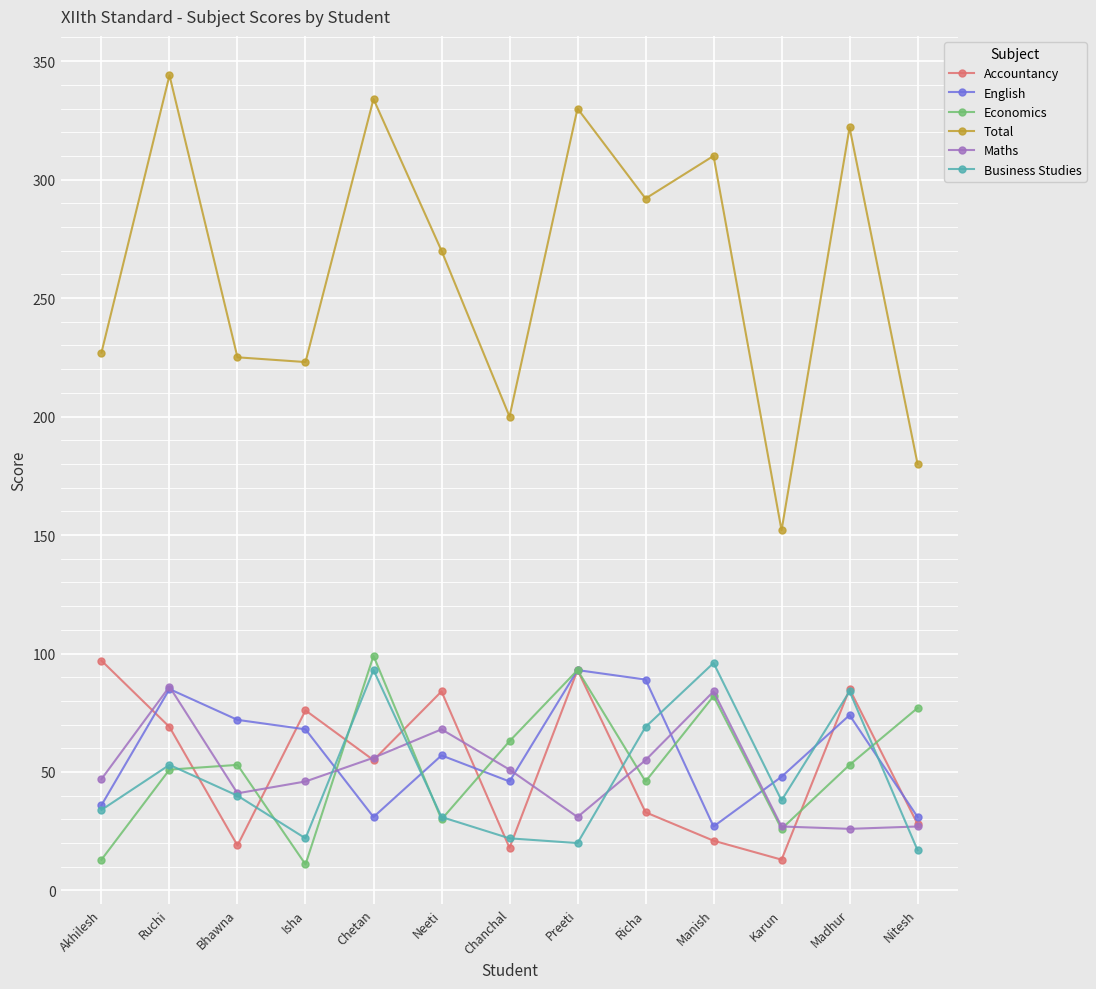

At which label does English first exceed 57?

Ruchi